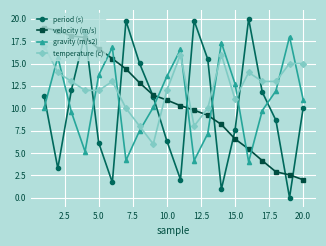

After their last crossing, which series has the higher values: gravity (m/s2) or velocity (m/s)?

gravity (m/s2)